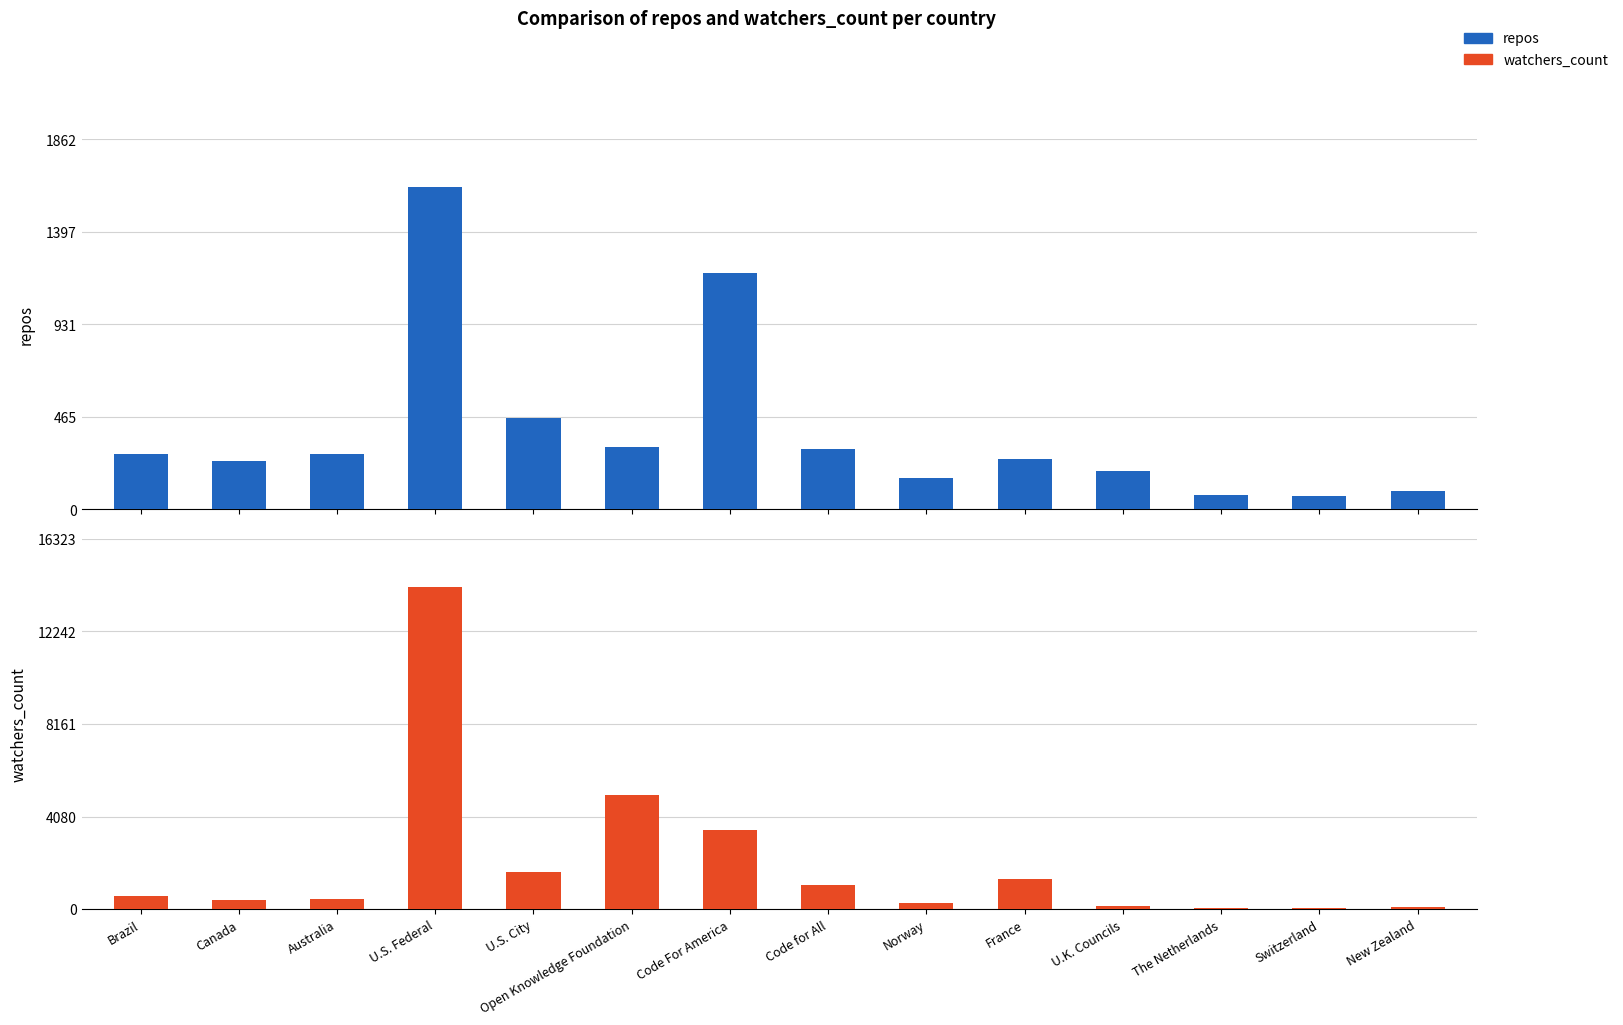

Rank the series at Norway from highest to lowest value.

watchers_count, repos